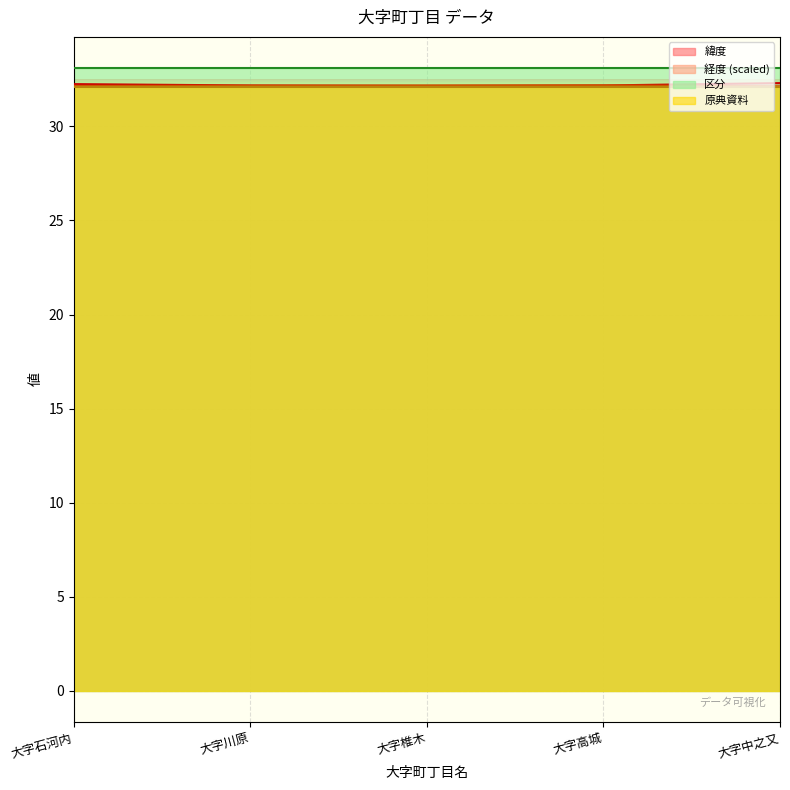

Which series has the largest total across all categories?

区分